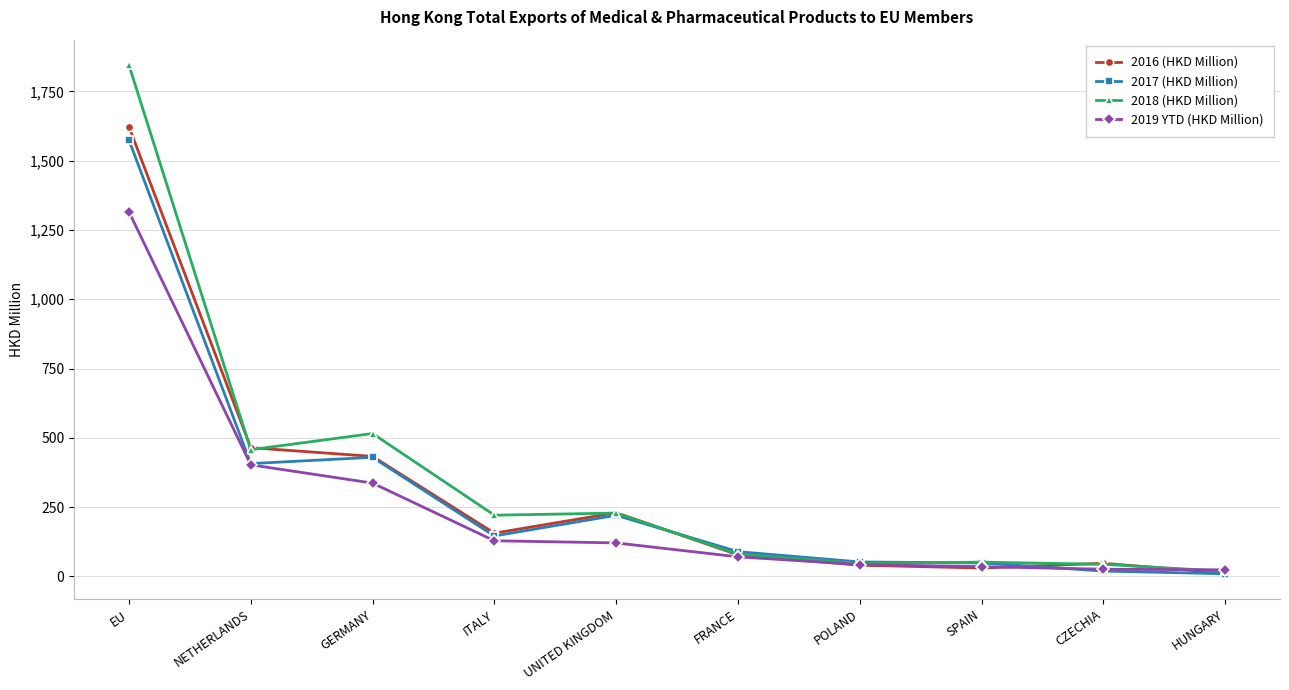

Which series has the widest spread of values?

2018 (HKD Million)